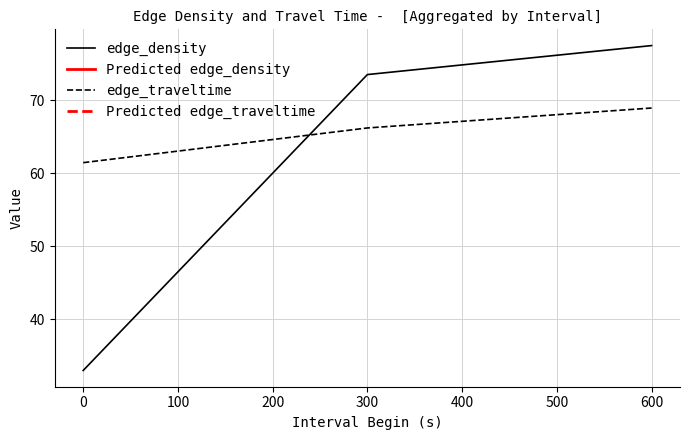

True or false: edge_traveltime has a value of 66.2 at 300.

True